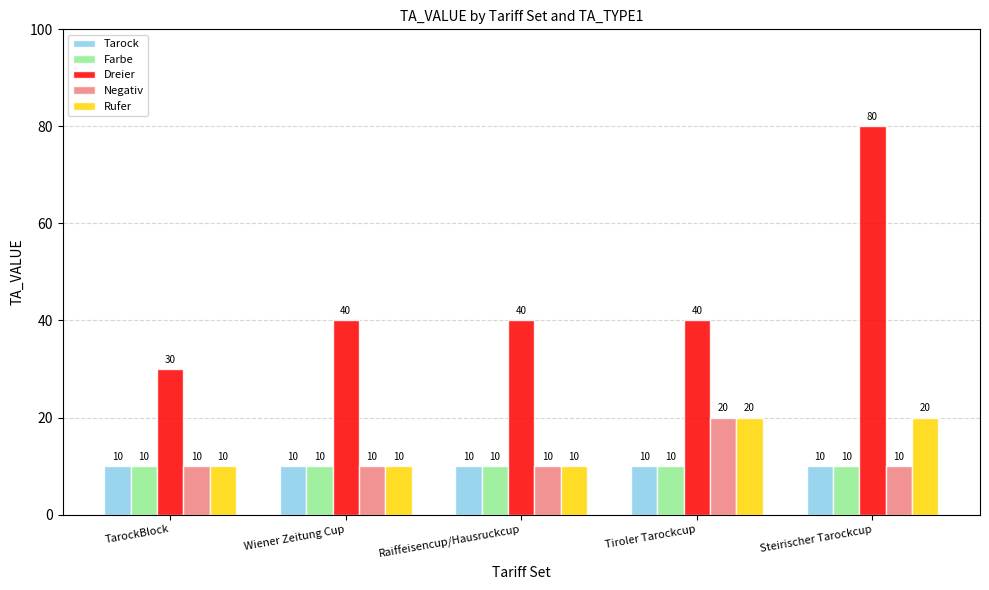

At which category is the sum across all series the highest?

Steirischer Tarockcup